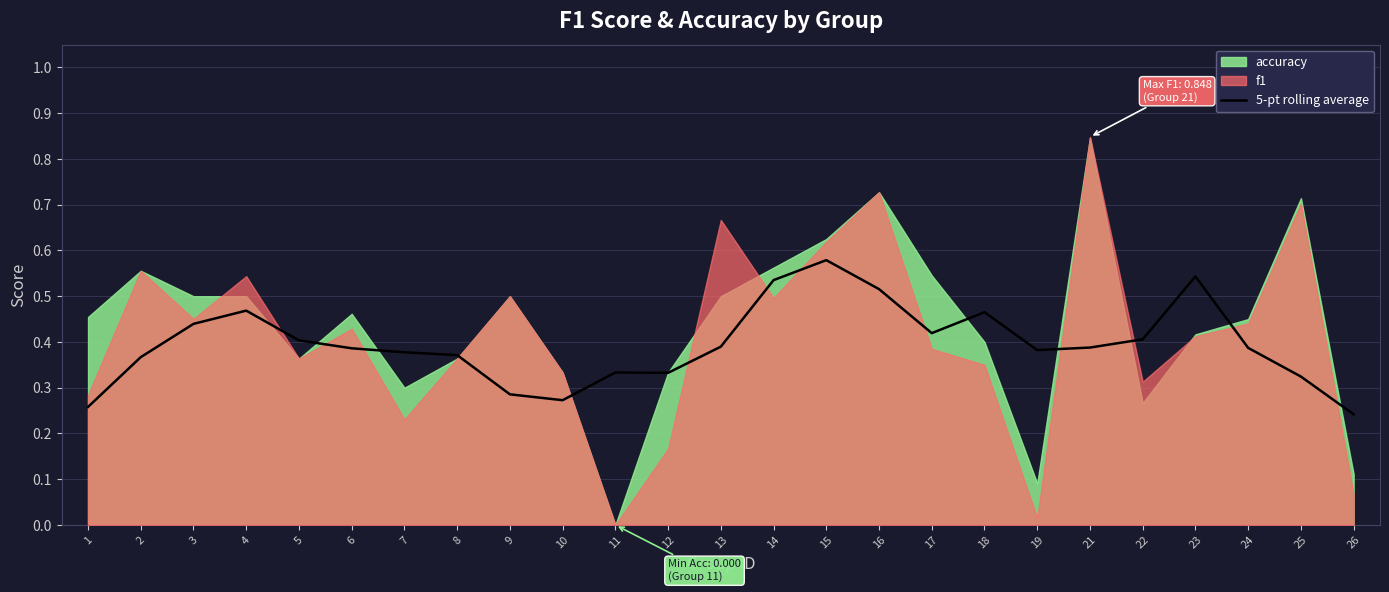

The 5-pt rolling average series shows 0.6 at 7. True or false?

False